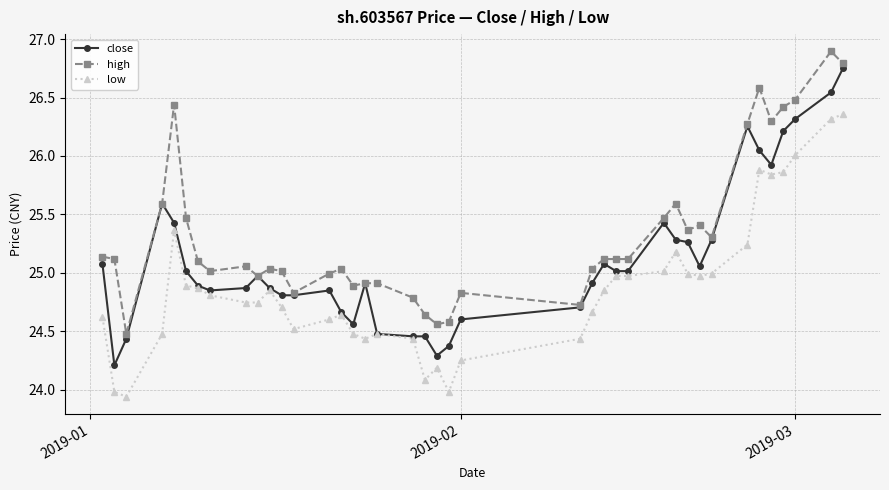

True or false: close has more than 1 points higher than both neighbors.

True